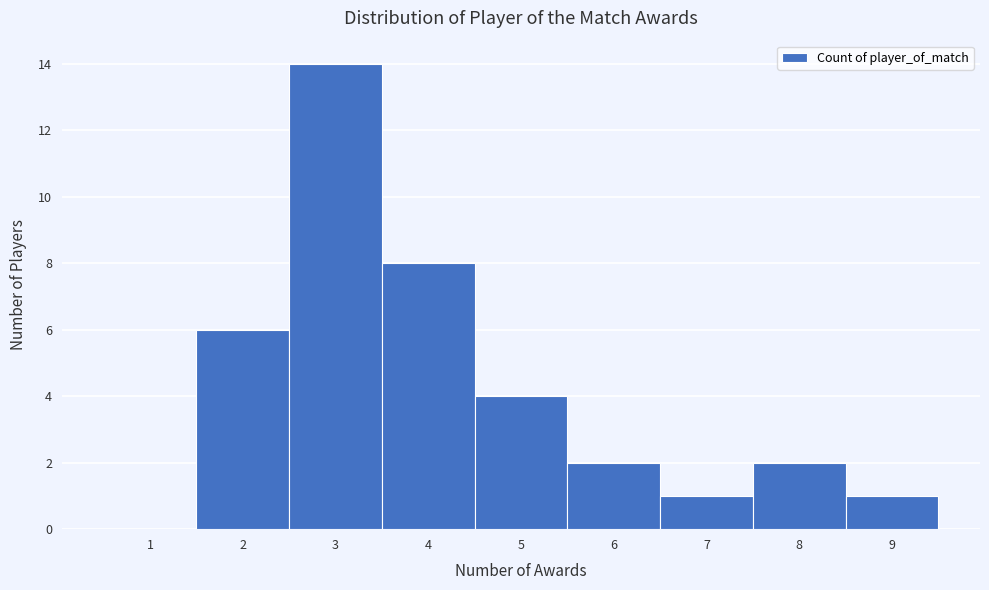

What is the height of the bar covering 5.5 to 6.5 on the x-axis? The values are not printed on the chart, so give them approximately, as read against the axis.

2